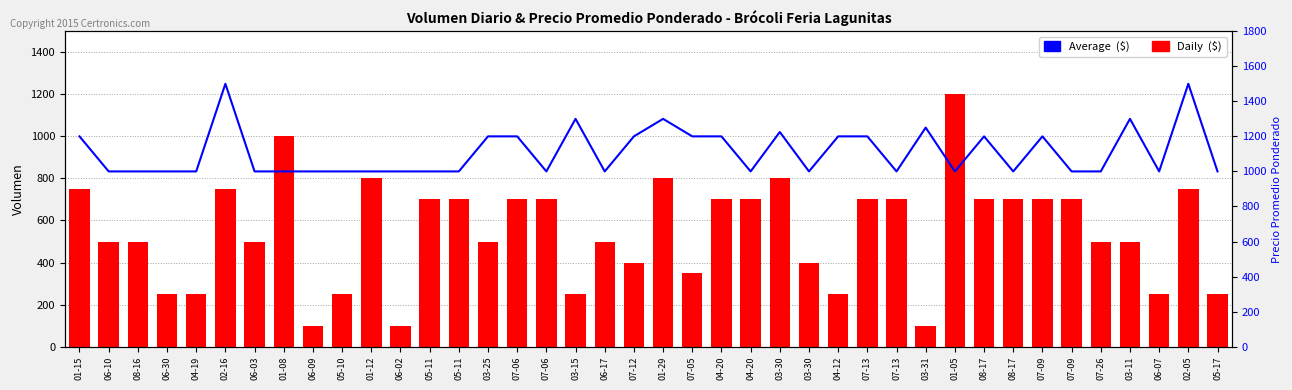

Reading right to left, list all the values displayed in this chart.

Daily  ($): 250	750	250	500	500	700	700	700	700	1200	100	700	700	250	400	800	700	700	350	800	400	500	250	700	700	500	700	700	100	800	250	100	1000	500	750	250	250	500	500	750
Average  ($): 1000	1500	1000	1300	1000	1000	1200	1000	1200	1000	1250	1000	1200	1200	1000	1225	1000	1200	1200	1300	1200	1000	1300	1000	1200	1200	1000	1000	1000	1000	1000	1000	1000	1000	1500	1000	1000	1000	1000	1200